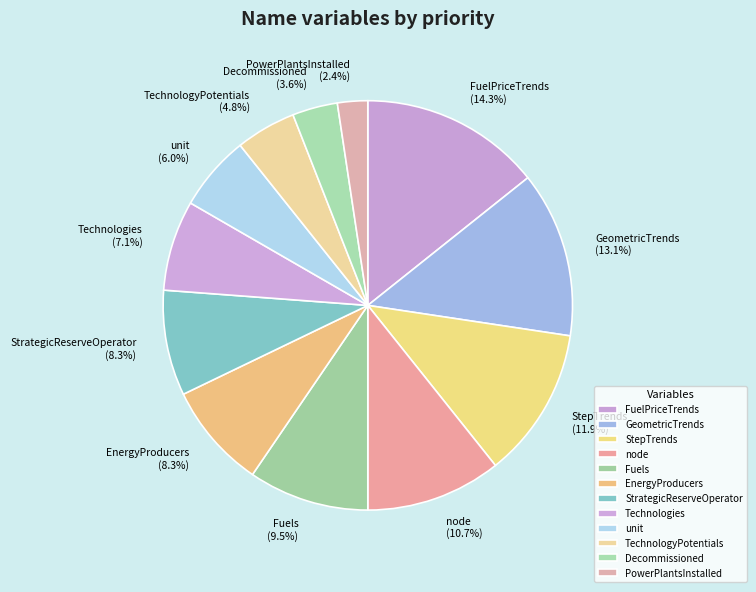

How many segments does this pie chart have?

12